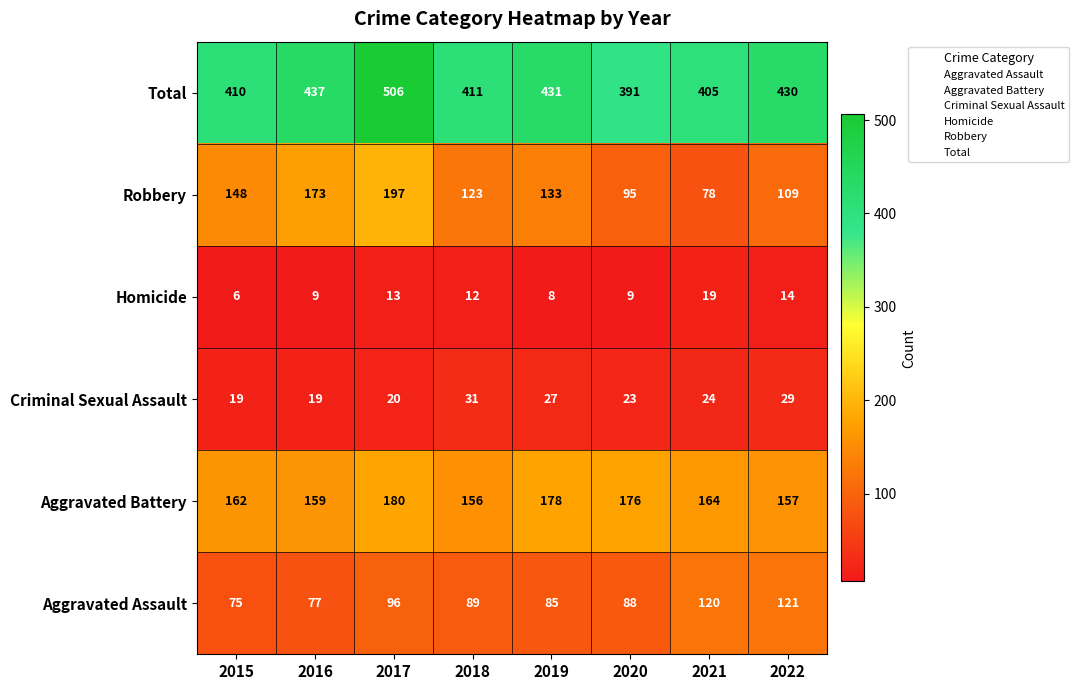

What is the difference between the maximum and minimum values in the Aggravated Assault series?

46